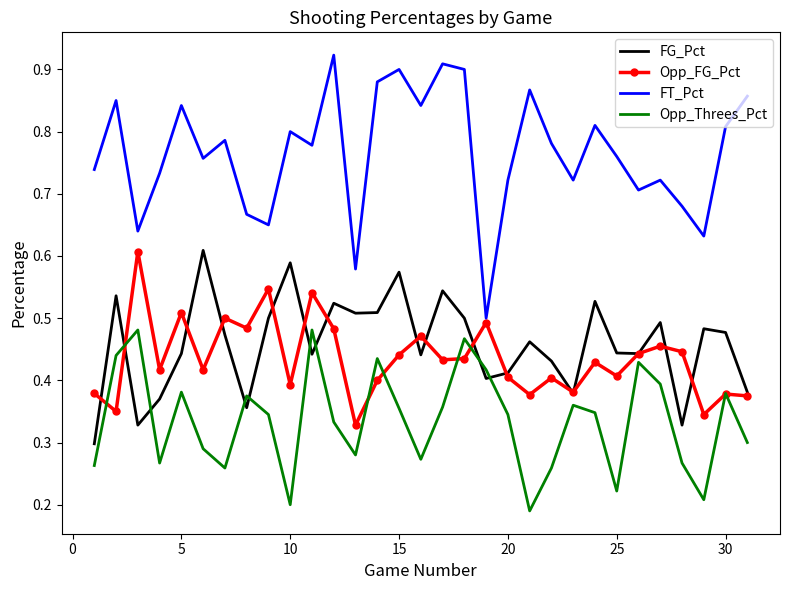

Which series has the largest range (max minus min)?

FT_Pct